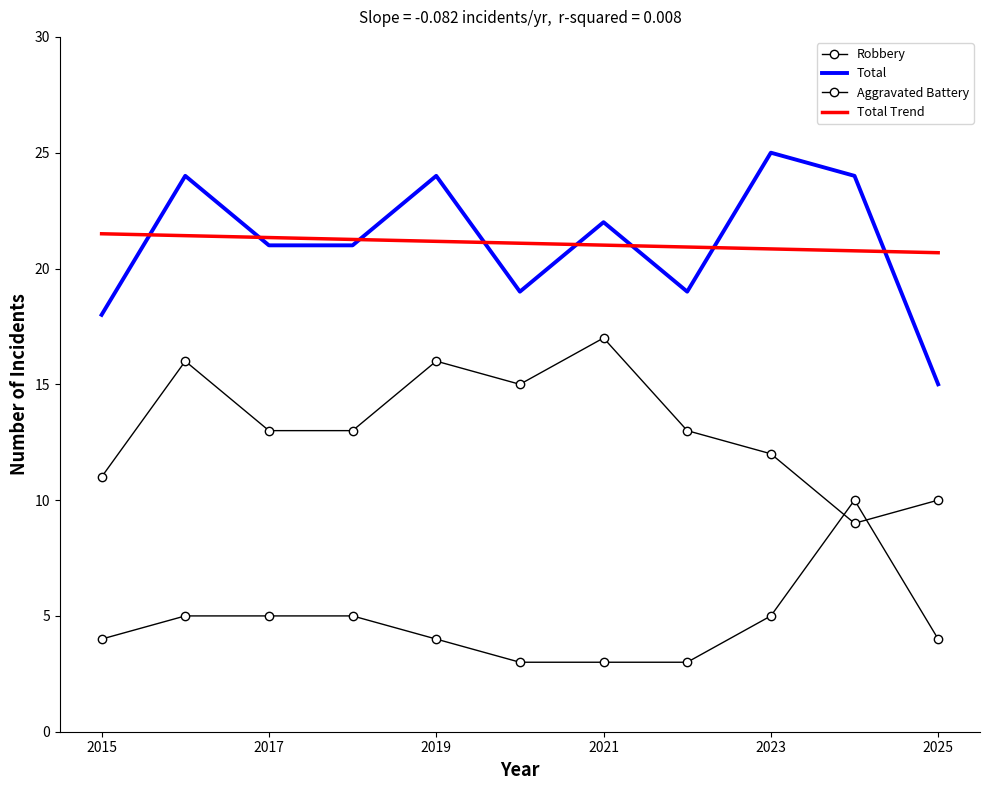

Where does the Total Trend series first go above 21?

2015